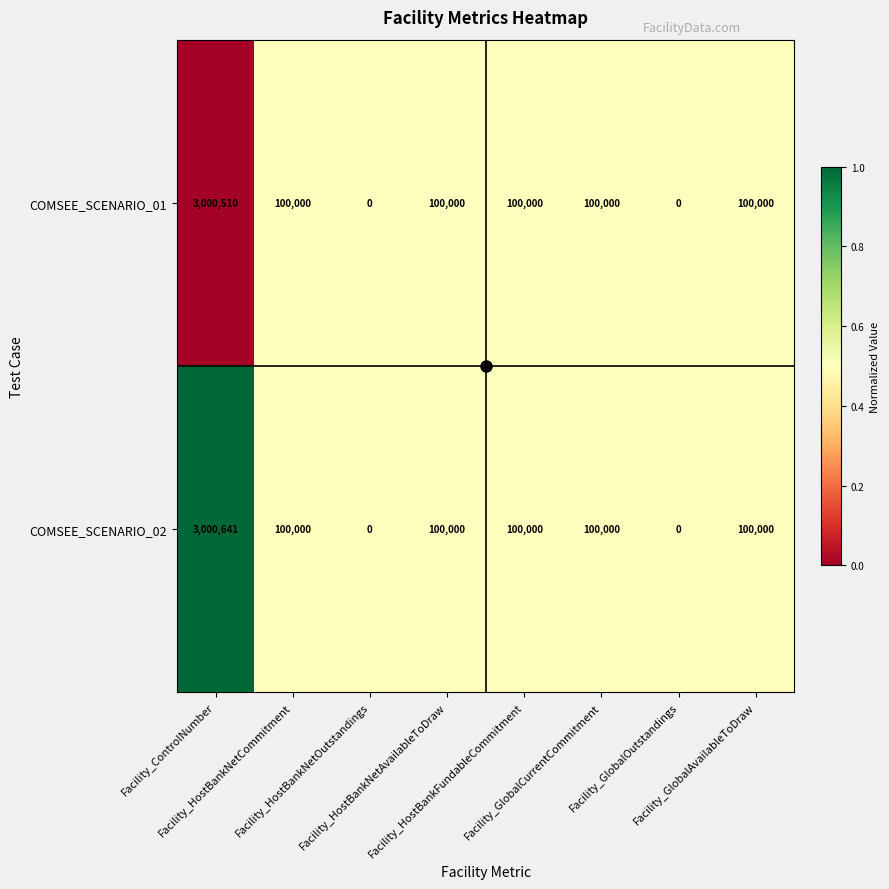

What is the maximum value for COMSEE_SCENARIO_02?

3000641